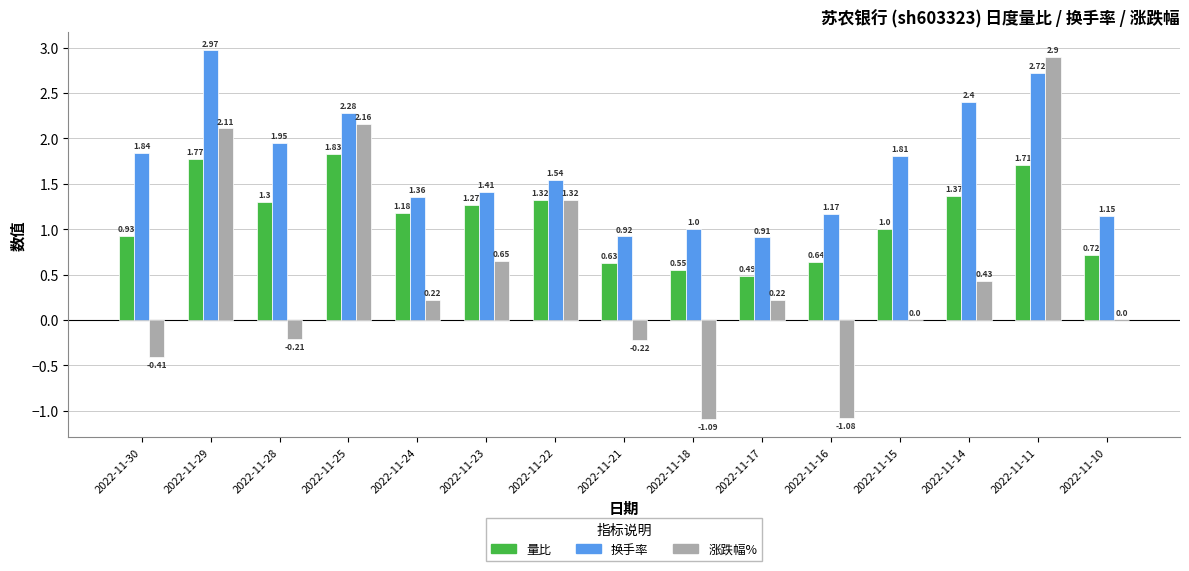

What is the sum of all 涨跌幅% values?

7.0